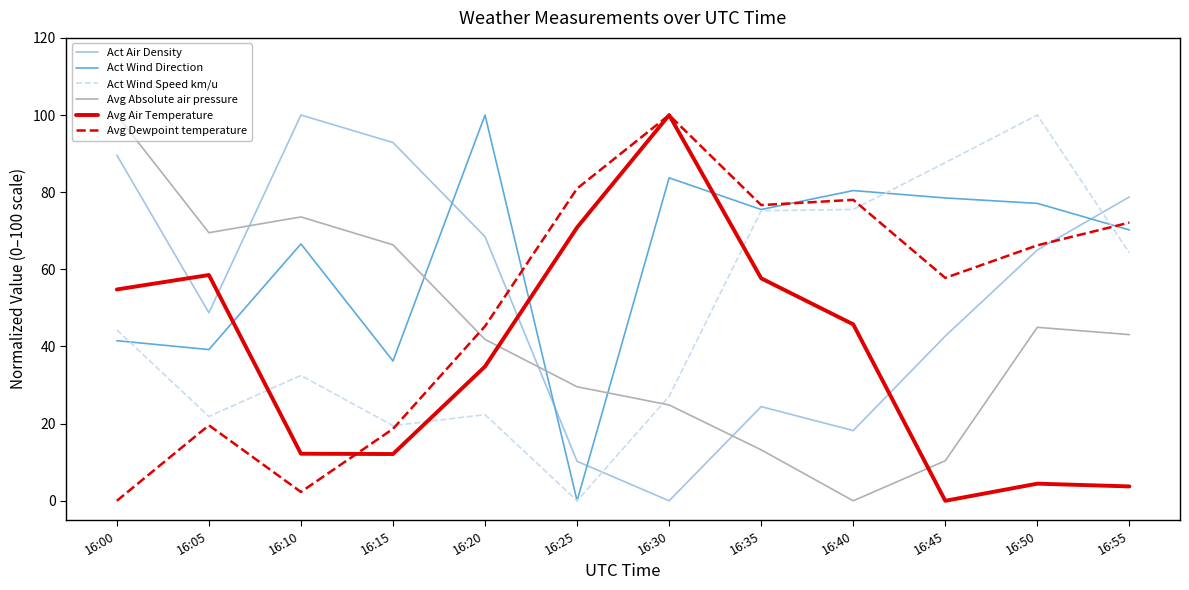

What is the average value of the Act Wind Speed km/u series?

47.5